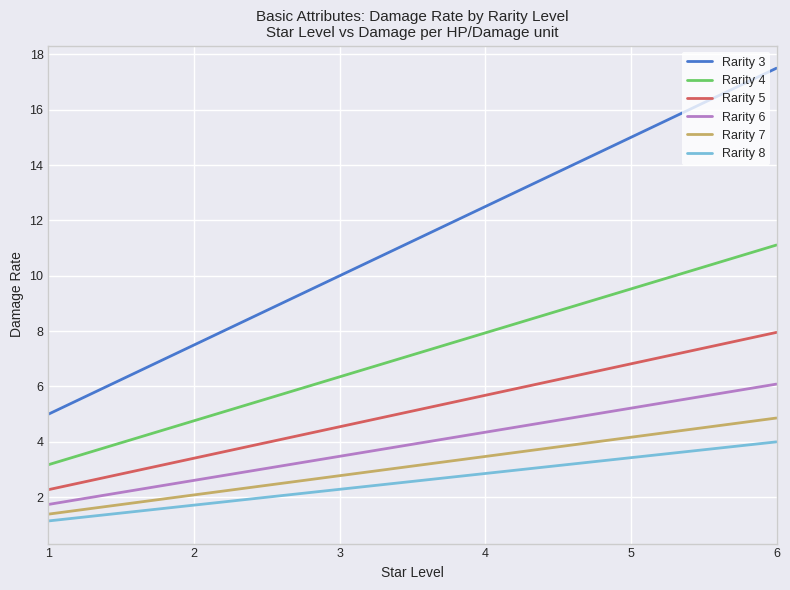

What is the minimum value shown in the chart?

1.1